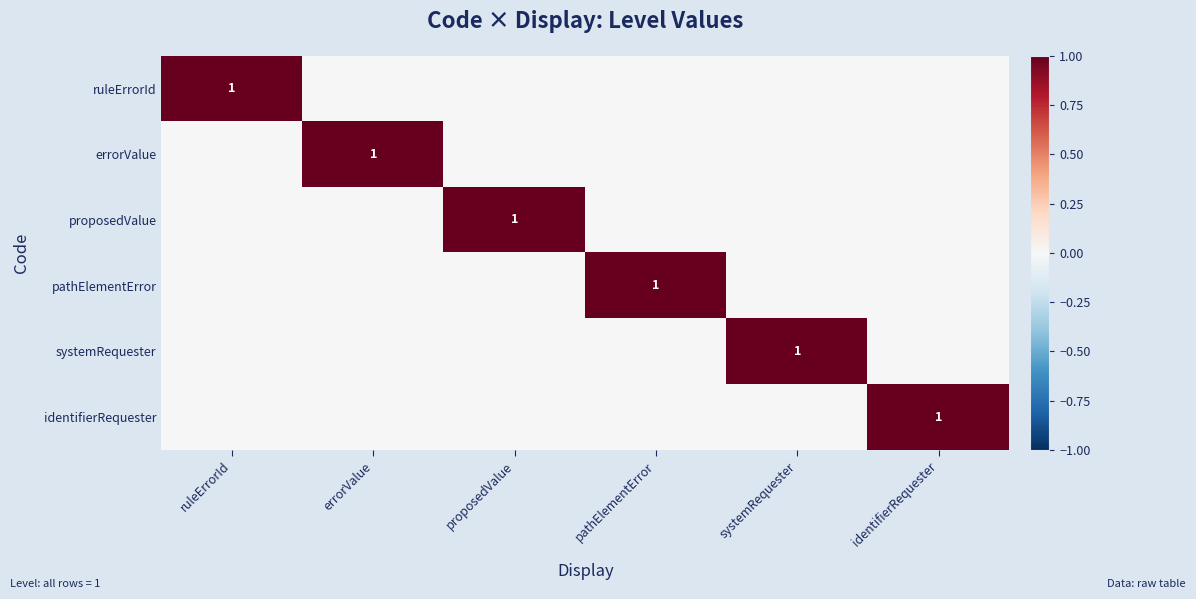

True or false: identifierRequester has a value of 2 at identifierRequester.

False